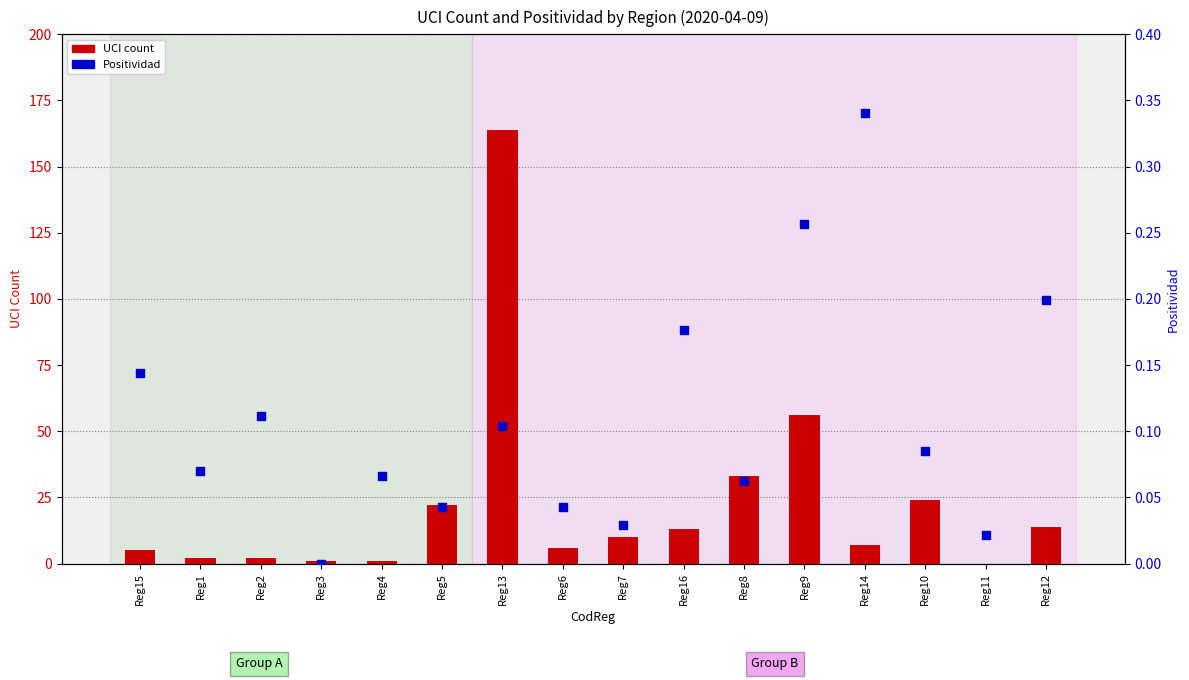

Which series reaches the maximum Y coordinate?

UCI count